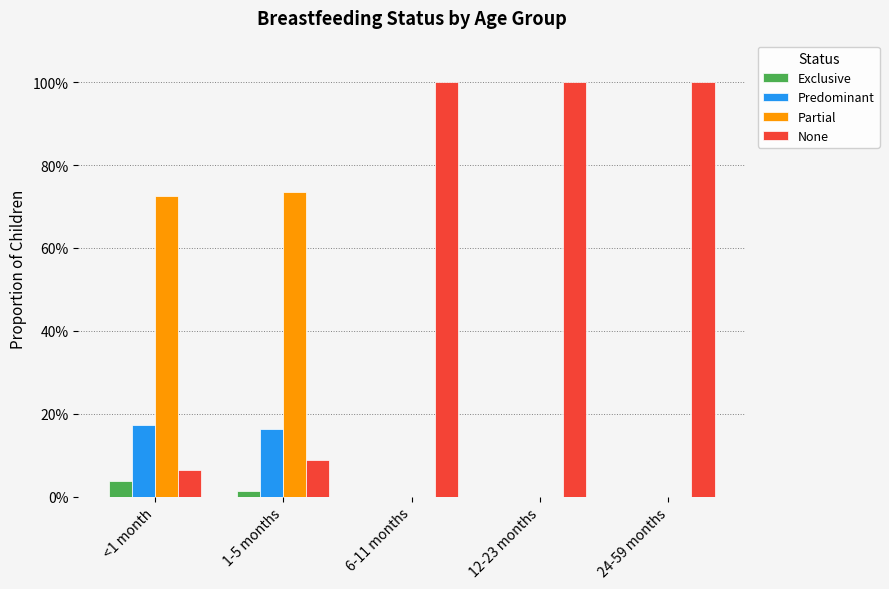

What is the lowest value of the None series?

0.1